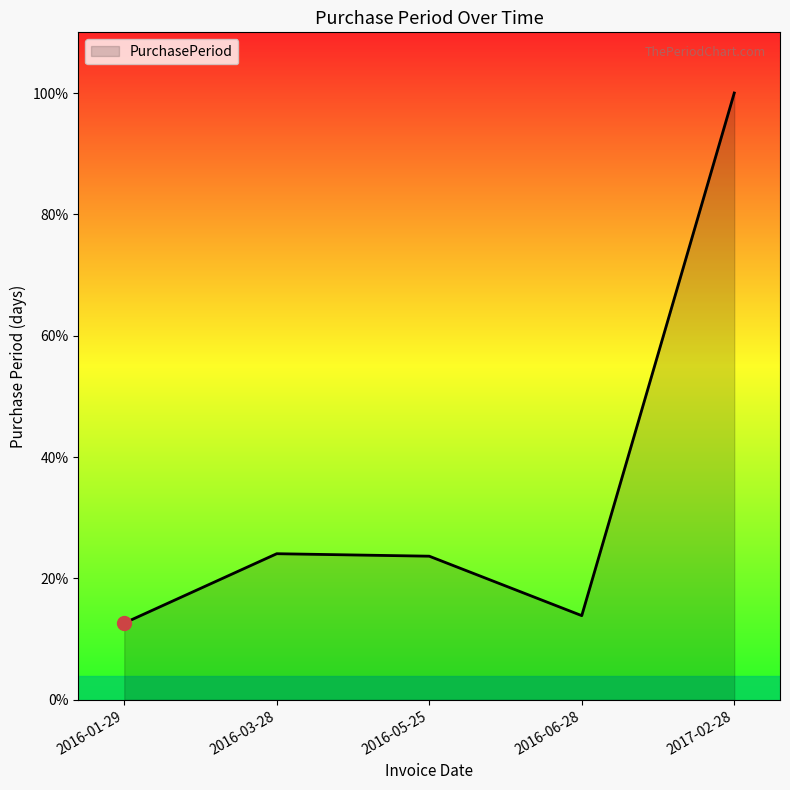

Does the chart have visible grid lines?

No